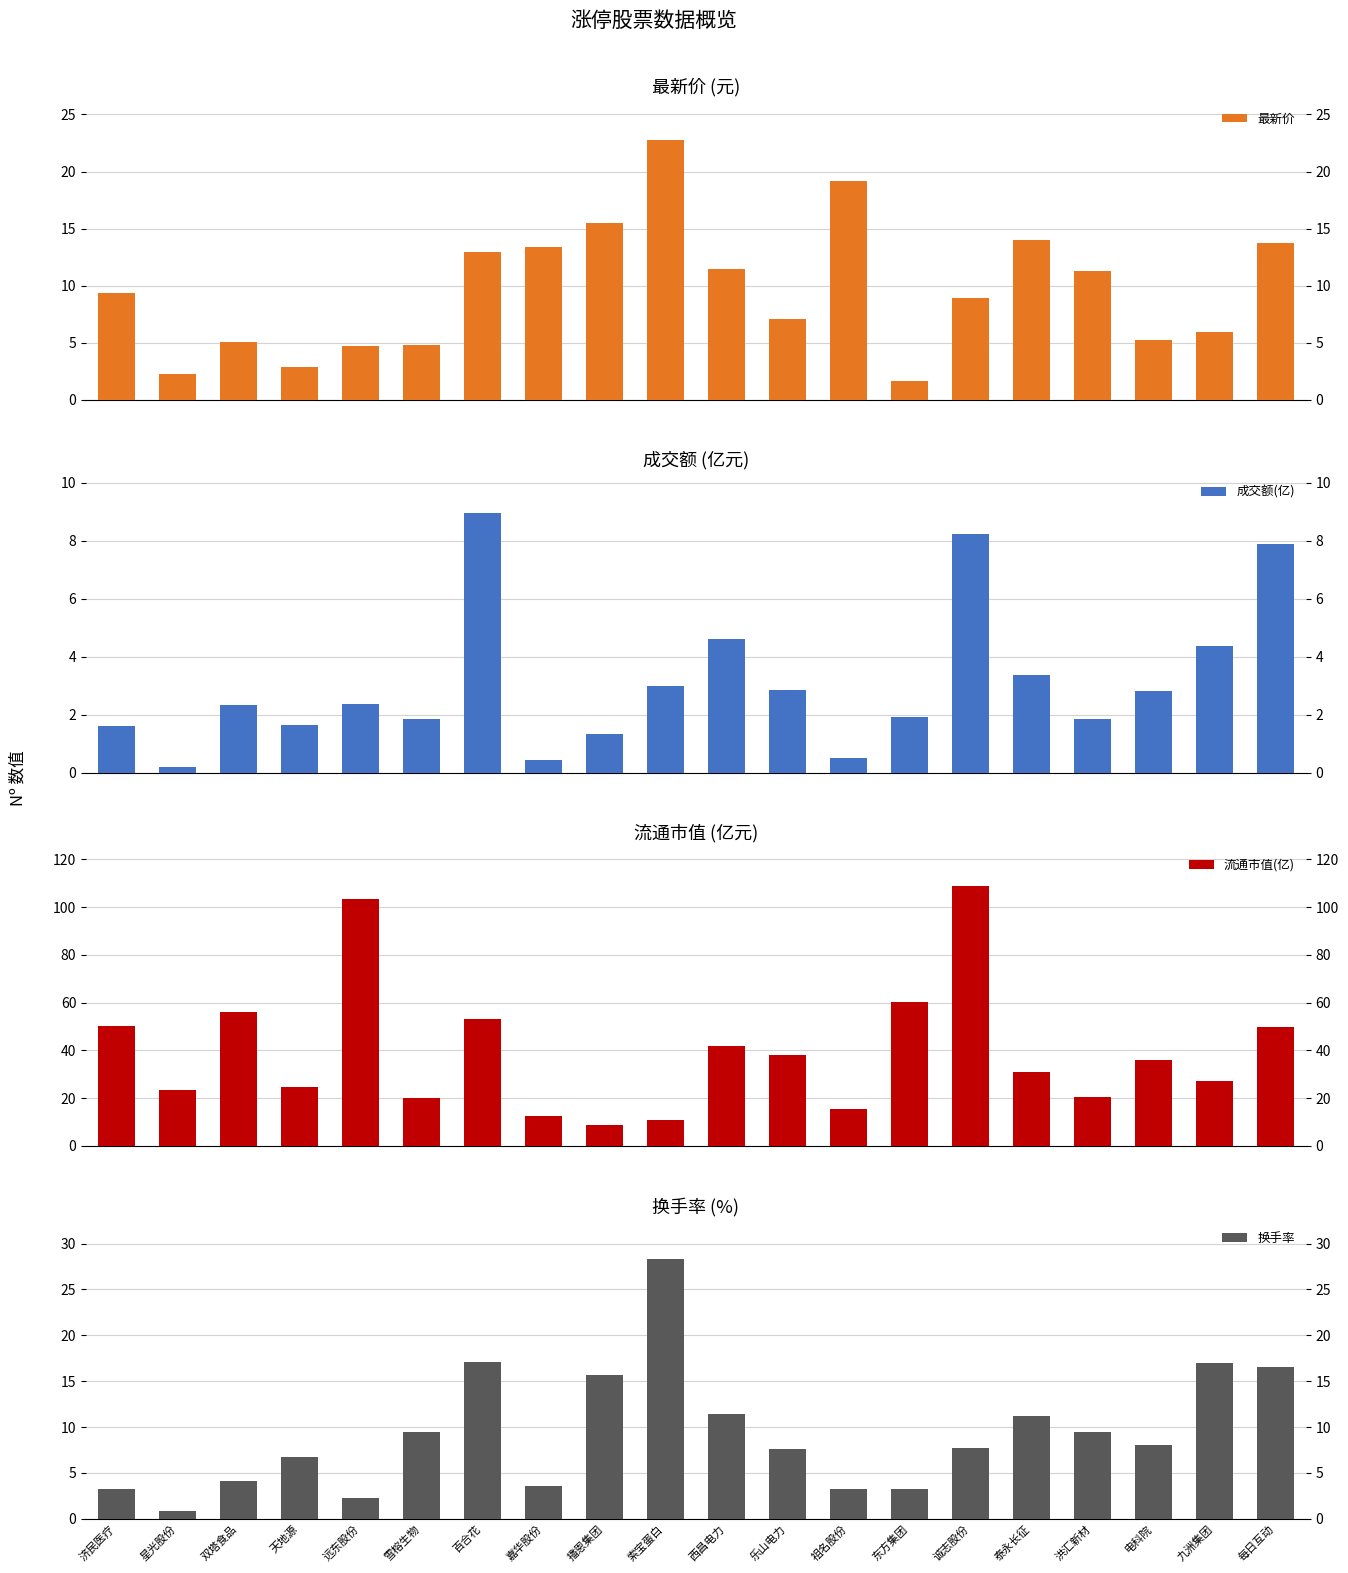

Which series has the largest total across all categories?

流通市值(亿)